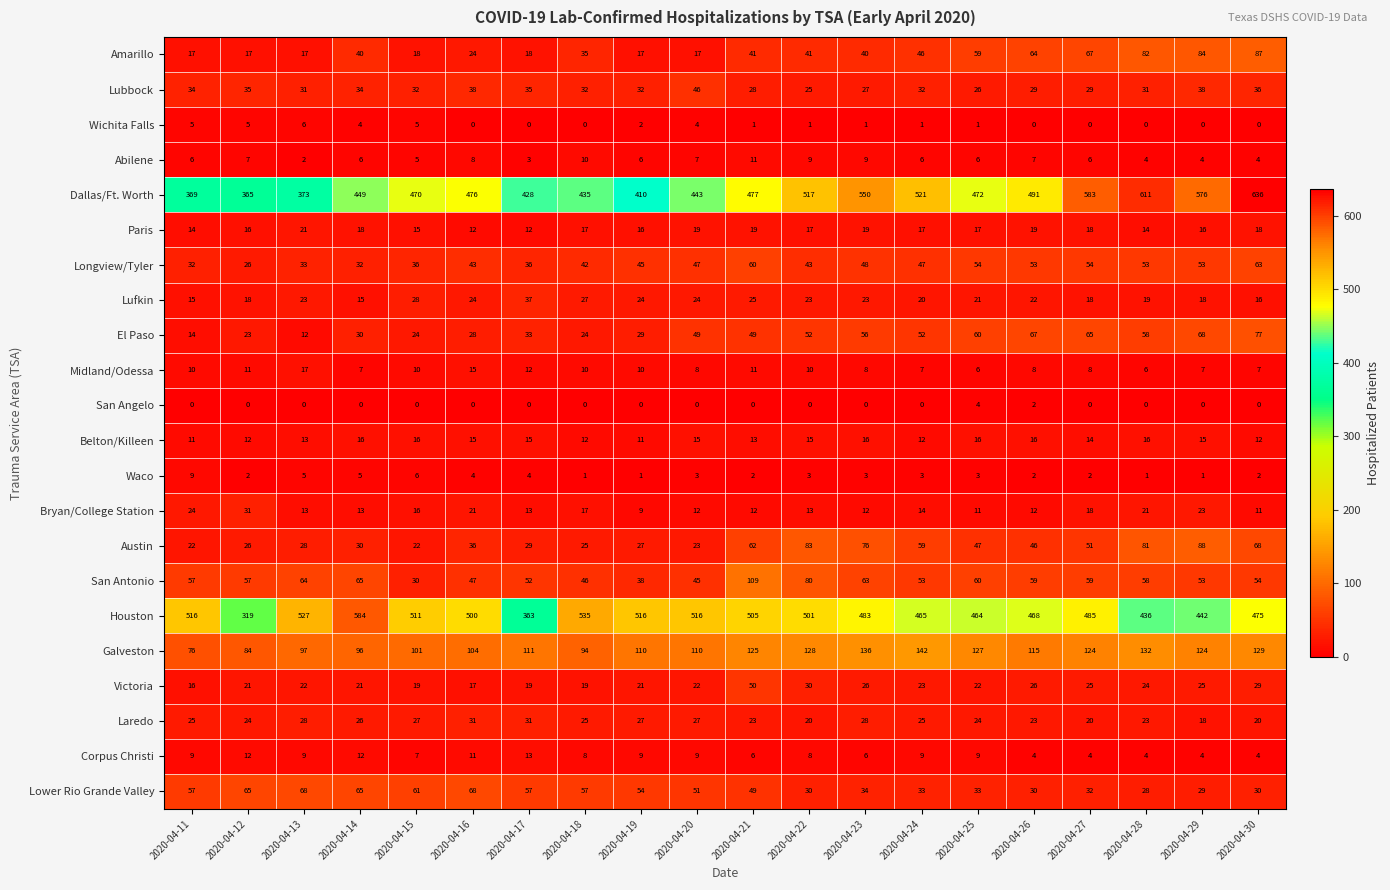

Read the Dallas/Ft. Worth value at 2020-04-29.

576